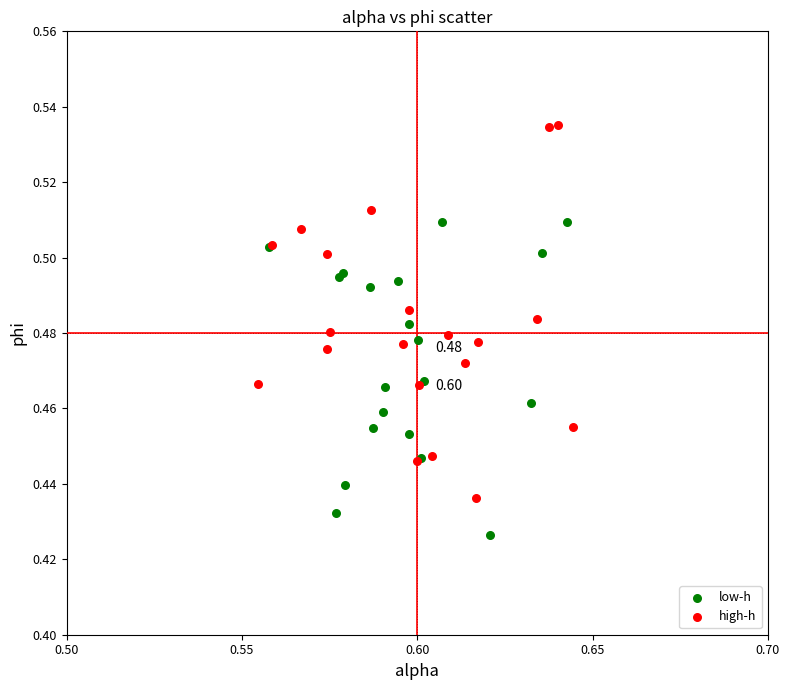

Which series reaches the maximum Y coordinate?

high-h